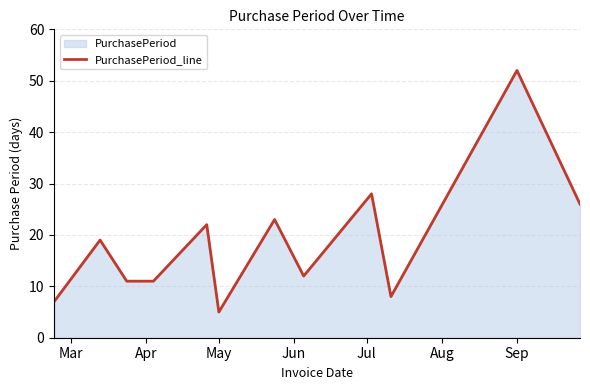

How many series are shown in this chart?

1